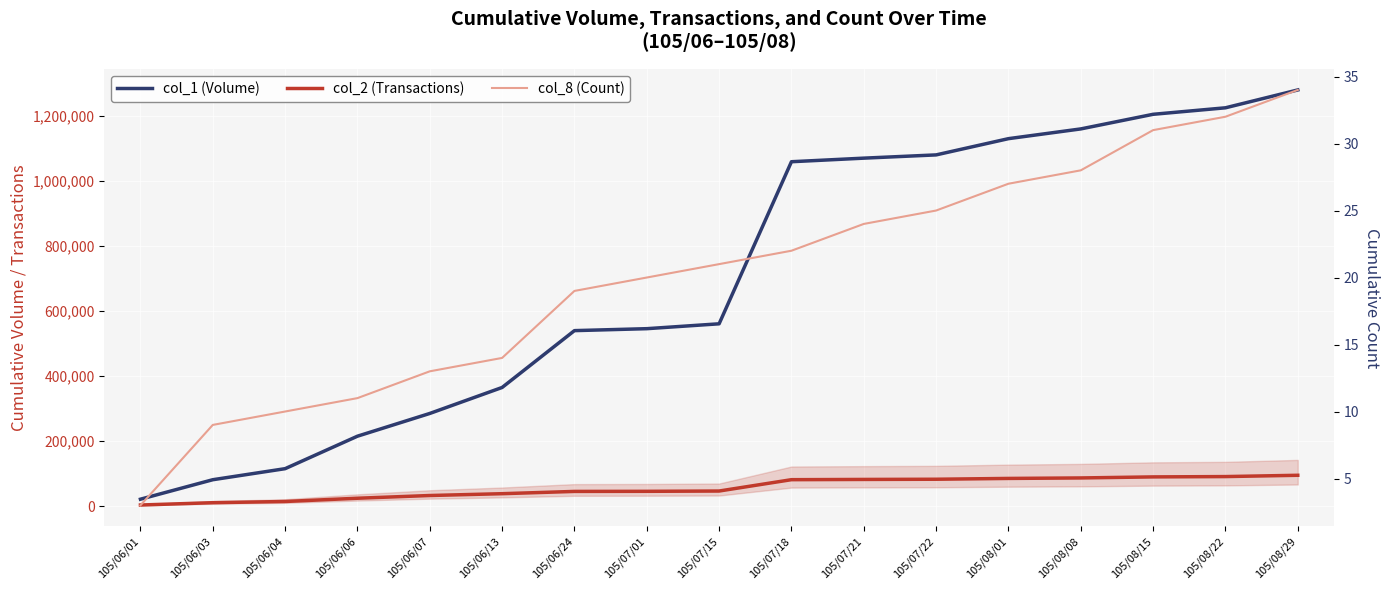

Is the value of col_2 (Transactions) at 105/07/21 greater than the value of col_1 (Volume) at 105/06/03?

Yes